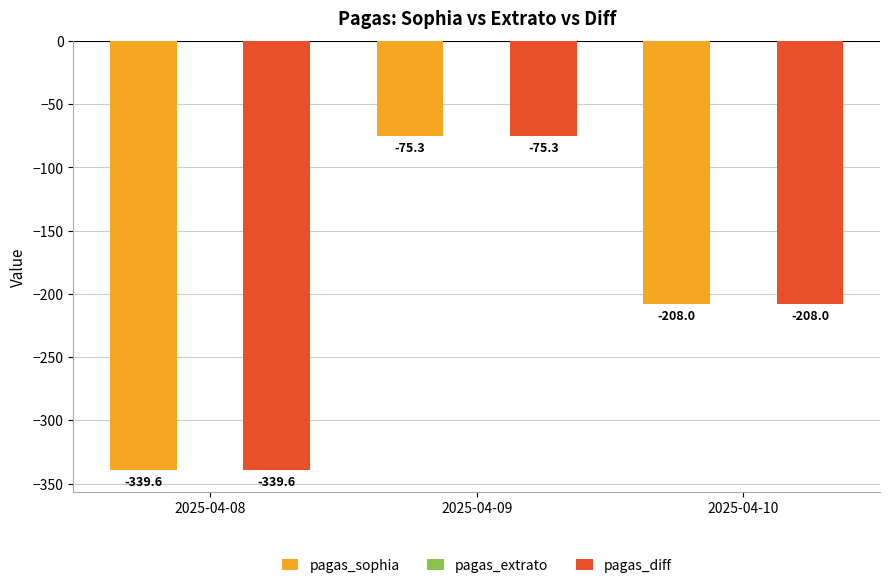

Reading right to left, transcribe all the data shown in this chart.

pagas_sophia: 2025-04-10=-208.0	2025-04-09=-75.3	2025-04-08=-339.6
pagas_diff: 2025-04-10=-208.0	2025-04-09=-75.3	2025-04-08=-339.6